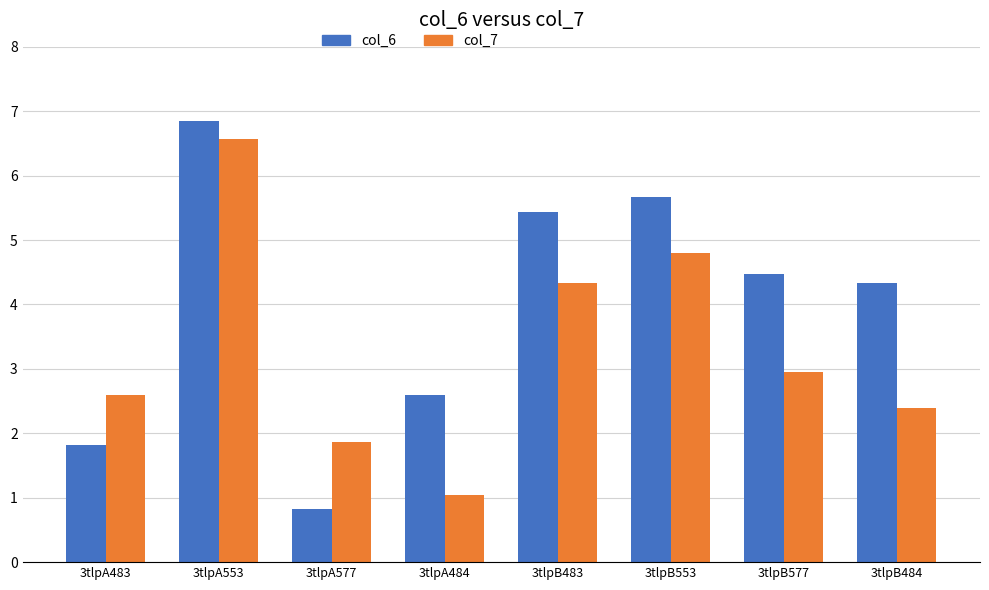

Is the value of col_6 at 3tlpA484 greater than the value of col_7 at 3tlpB553?

No